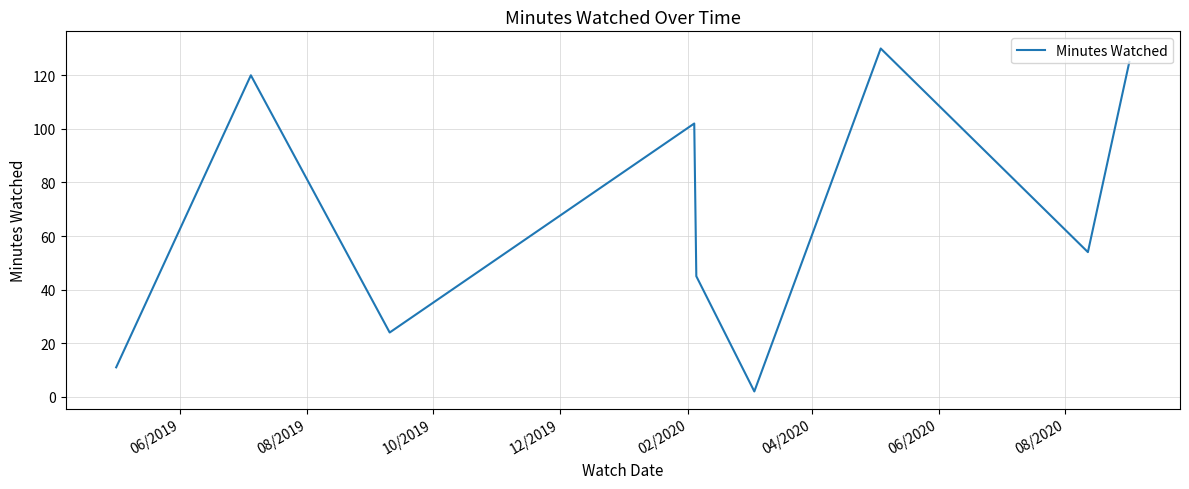

What is the difference between the maximum and minimum values?

128